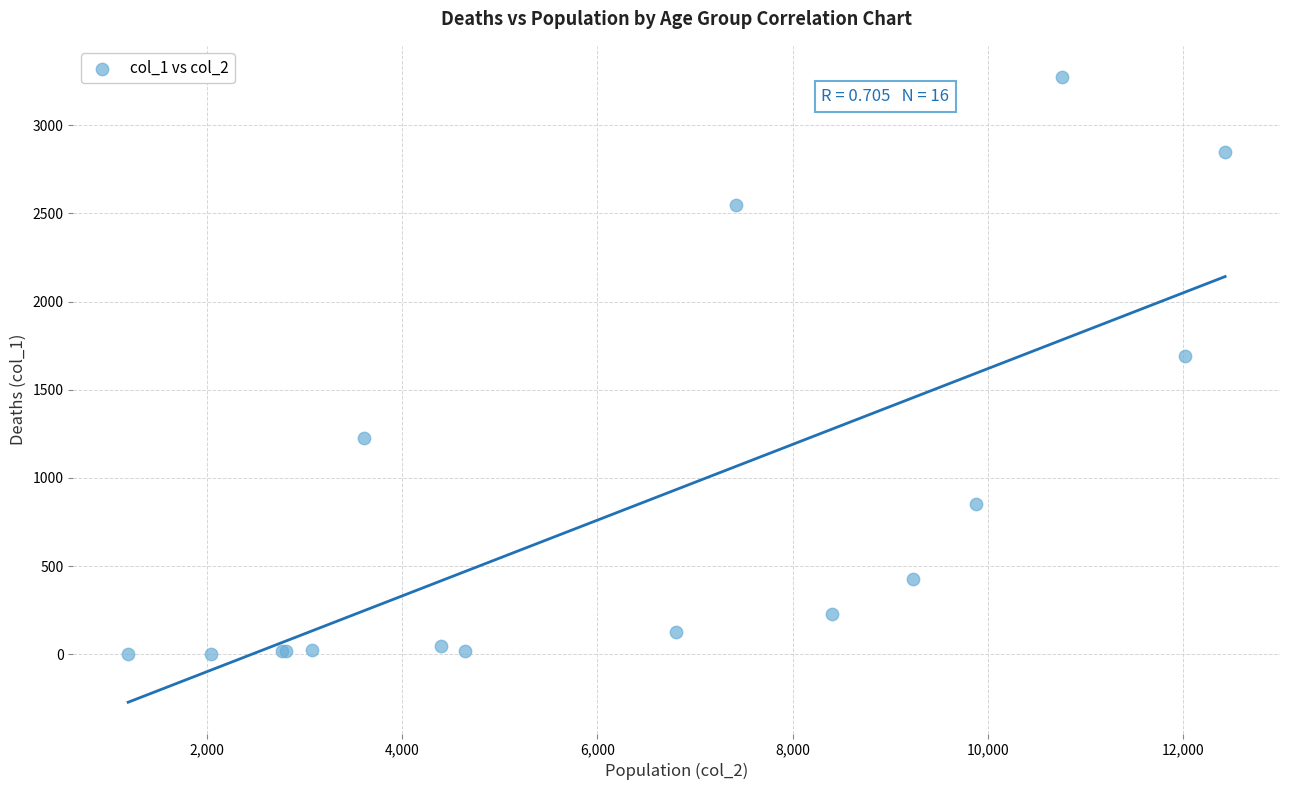

What Y value in the scatter plot is closest to 1638?

1690